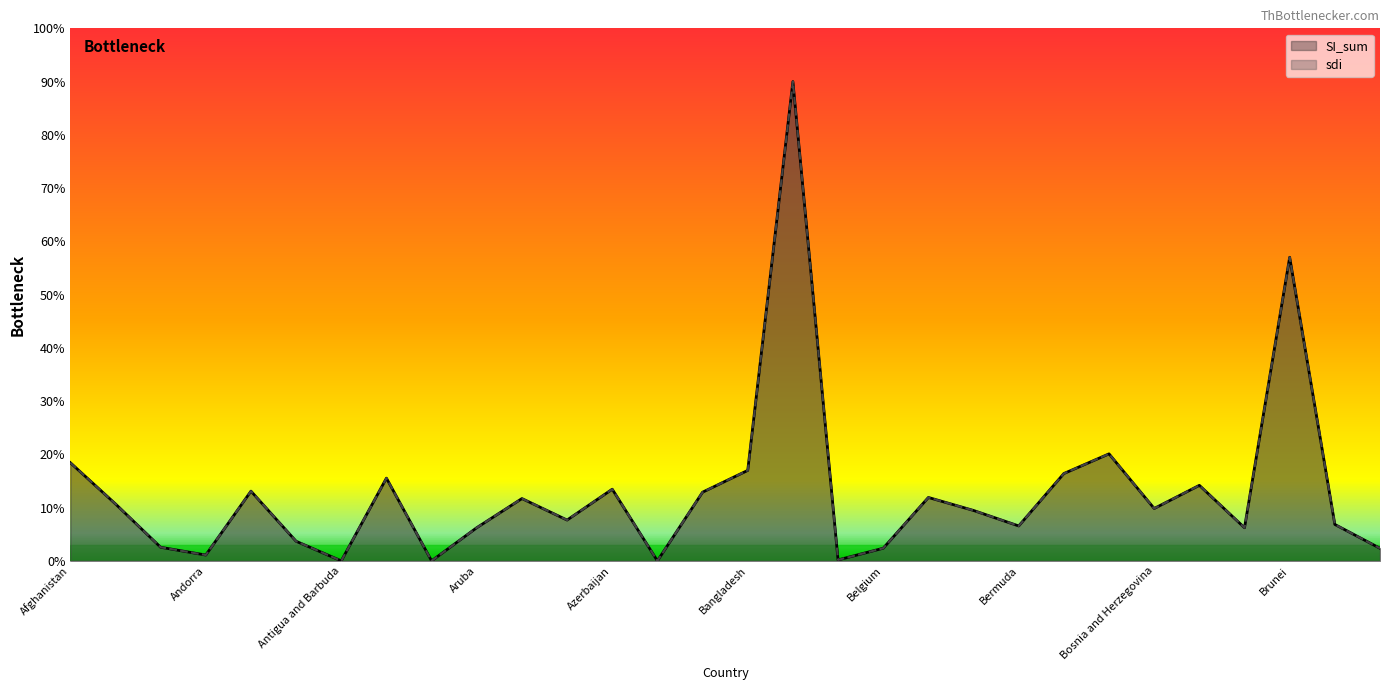

How many lines are shown in the chart?

2